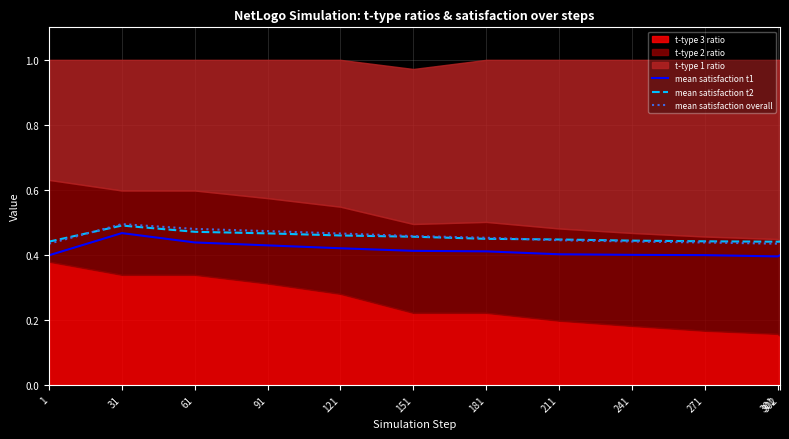

How many lines are shown in the chart?

3